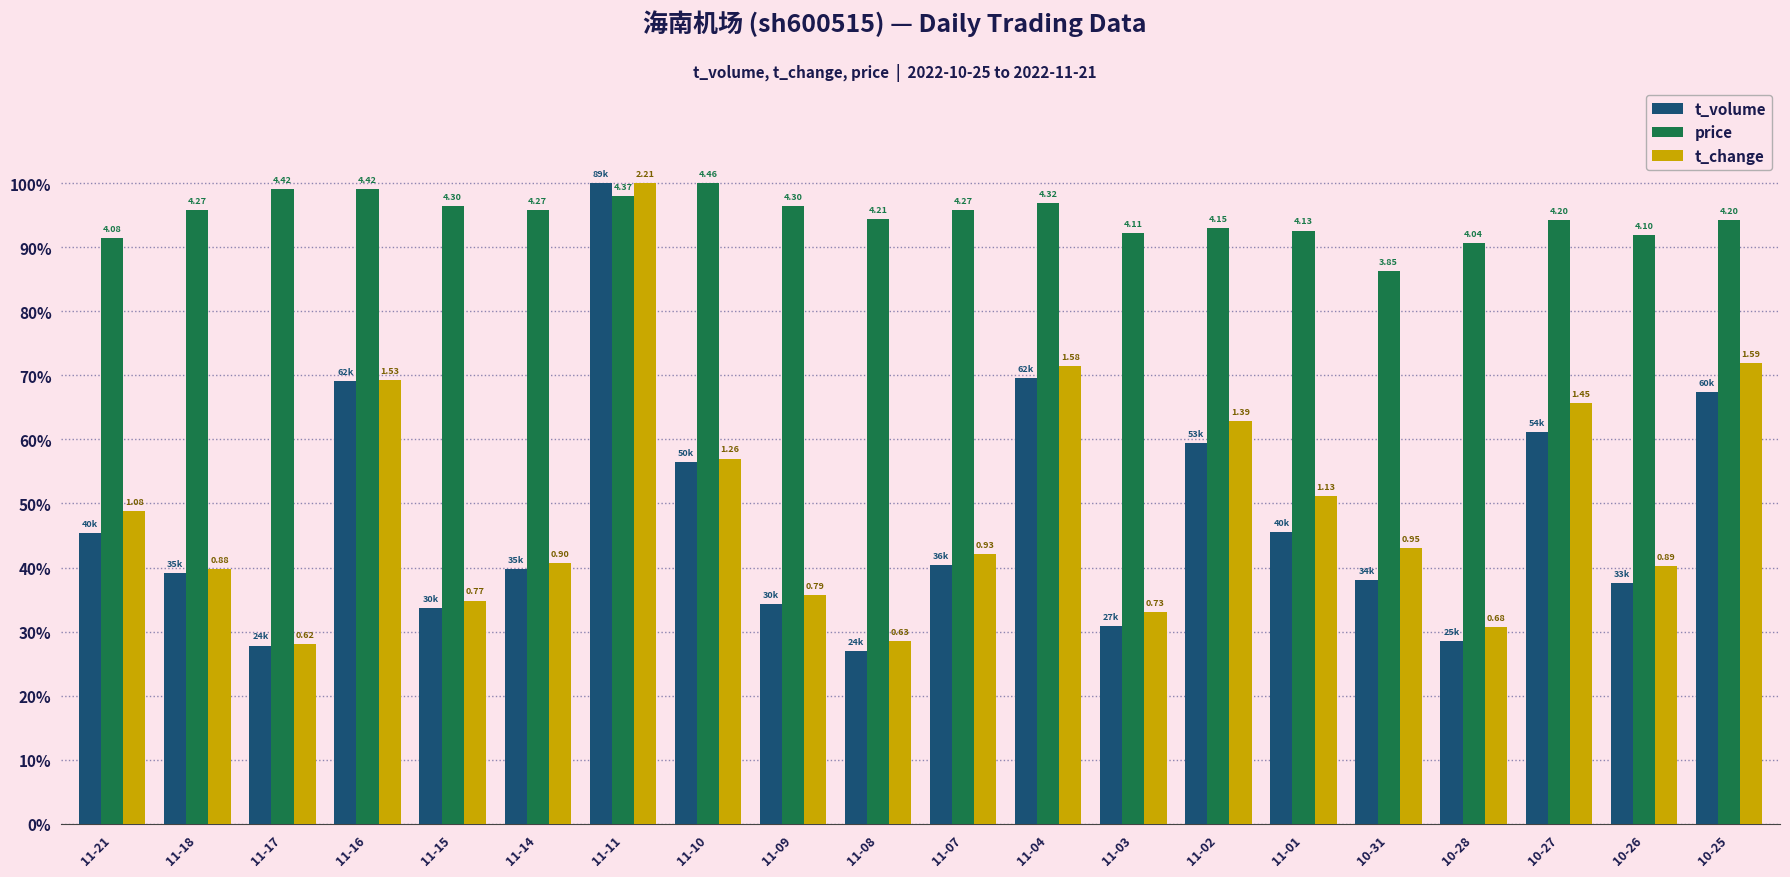

What is the maximum value for t_change?

100.0